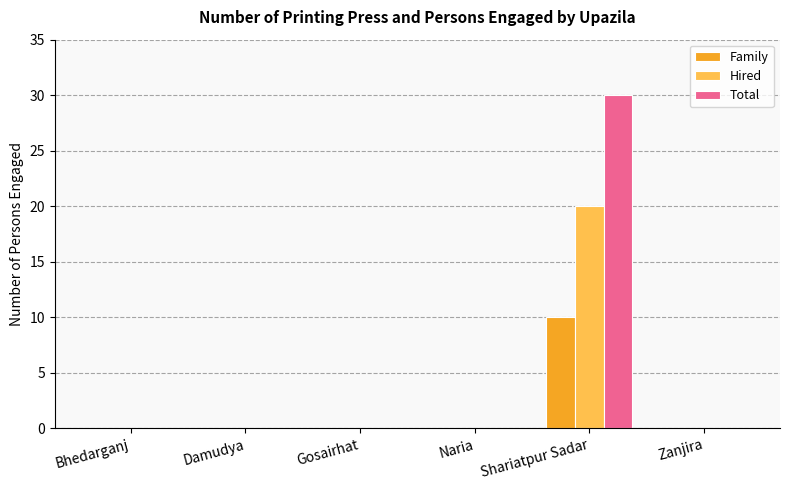

What is the highest value of the Total series?

30